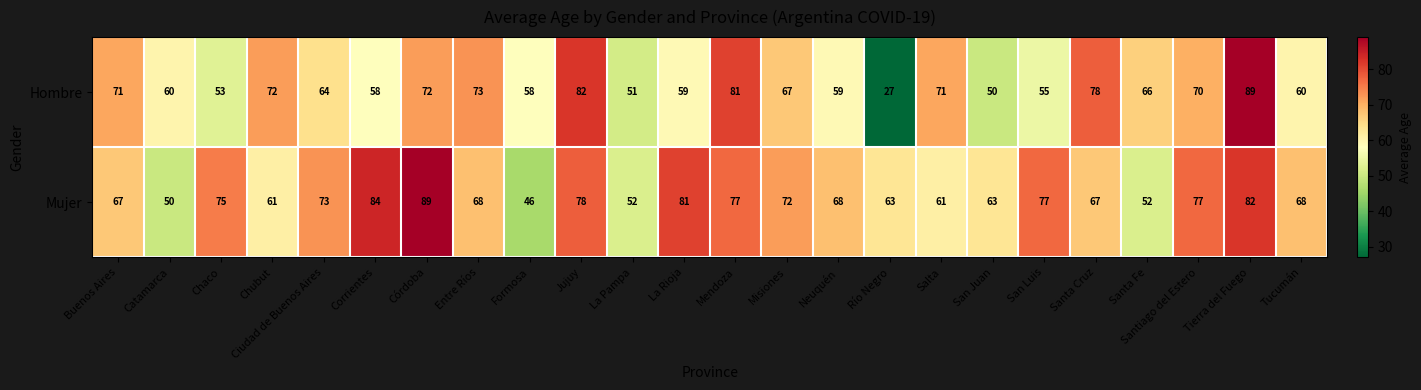

How many series are shown in this chart?

2